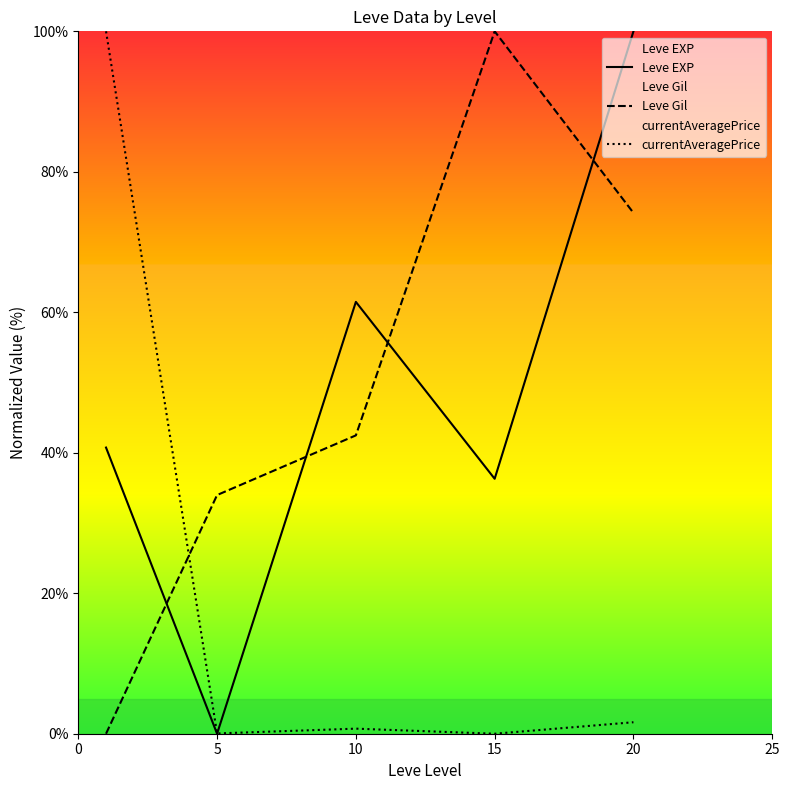

Where is currentAveragePrice nearest to the value 50?

20